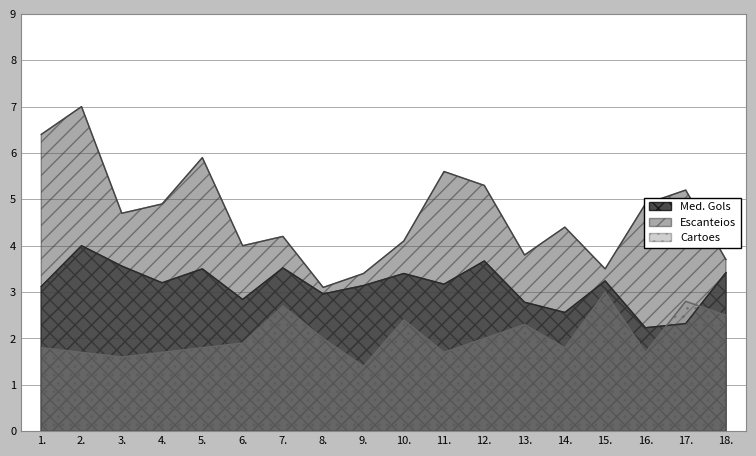

How many categories are shown in the chart?

18